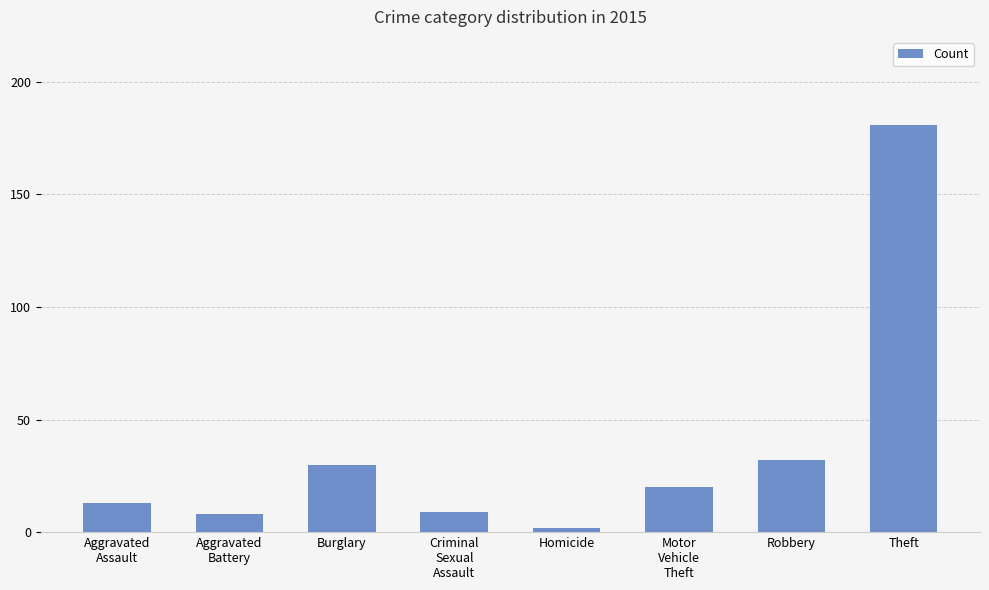

At which label is the value closest to 91?

Robbery